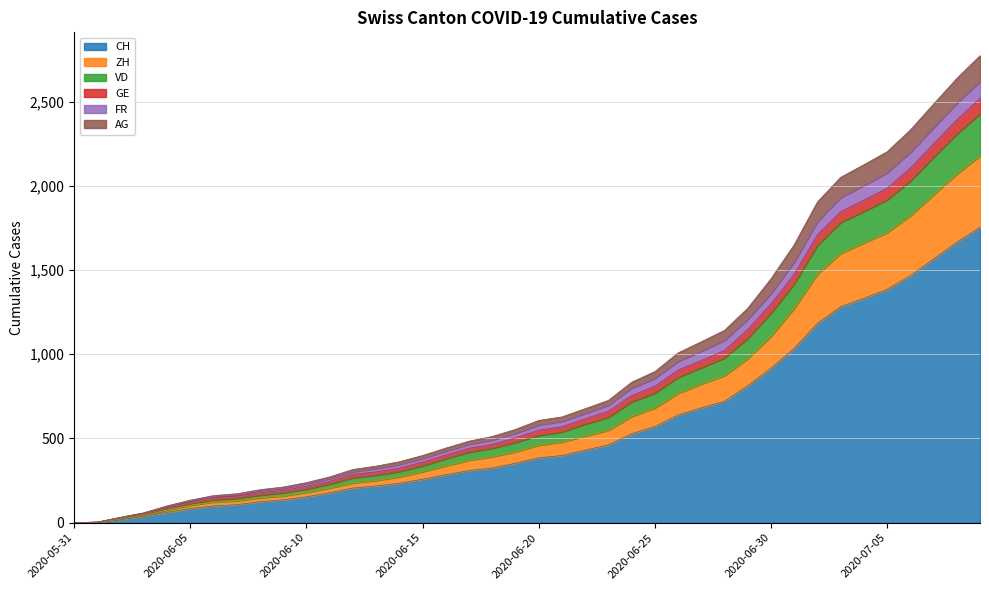

What is the highest value of the CH series?

1754